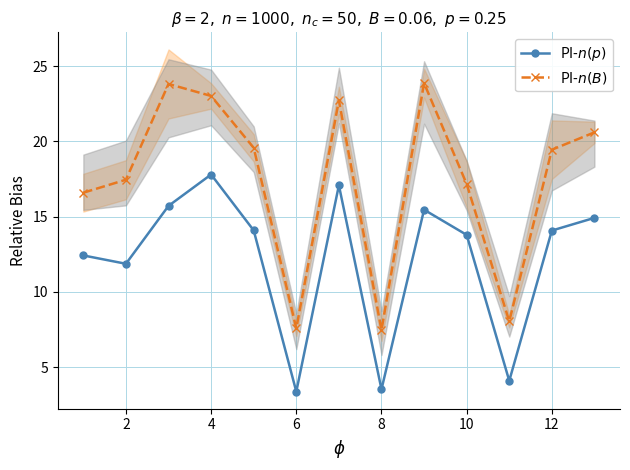

Where is PI-$n(p)$ nearest to the value 10?

2